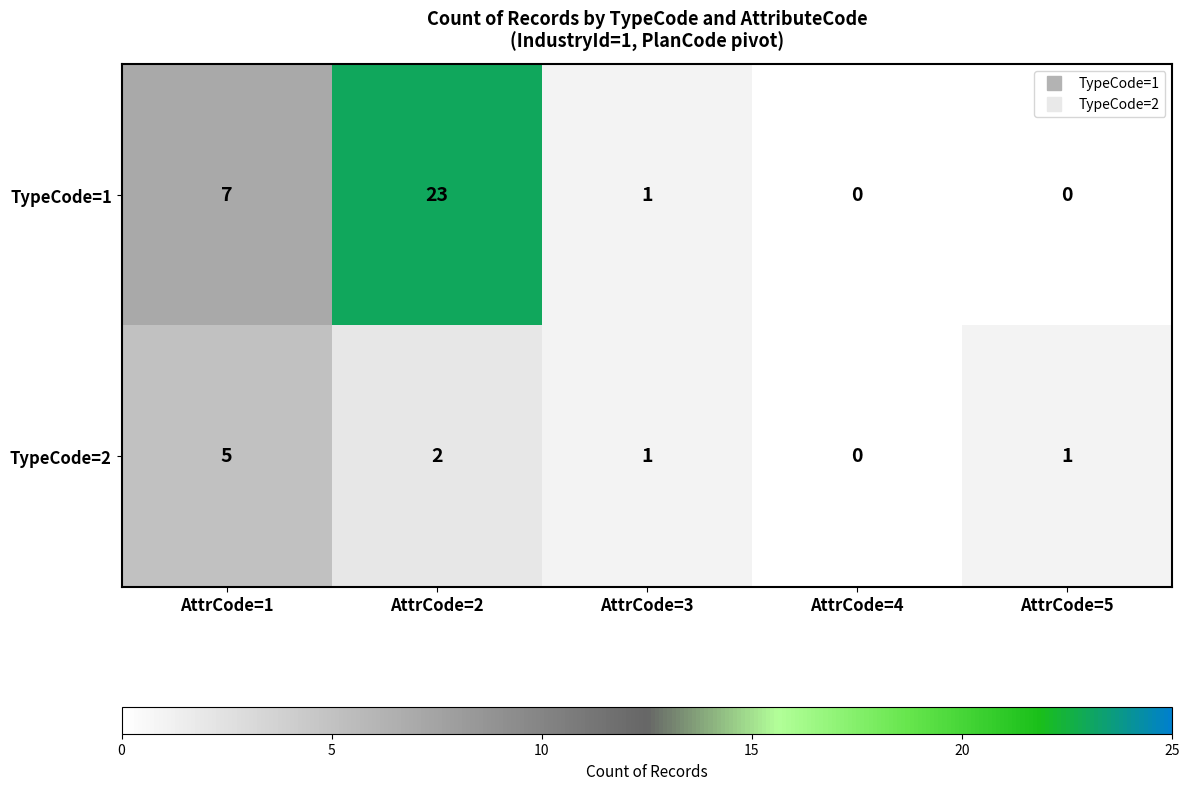

Rank the series by their maximum value, from highest to lowest.

TypeCode=1, TypeCode=2